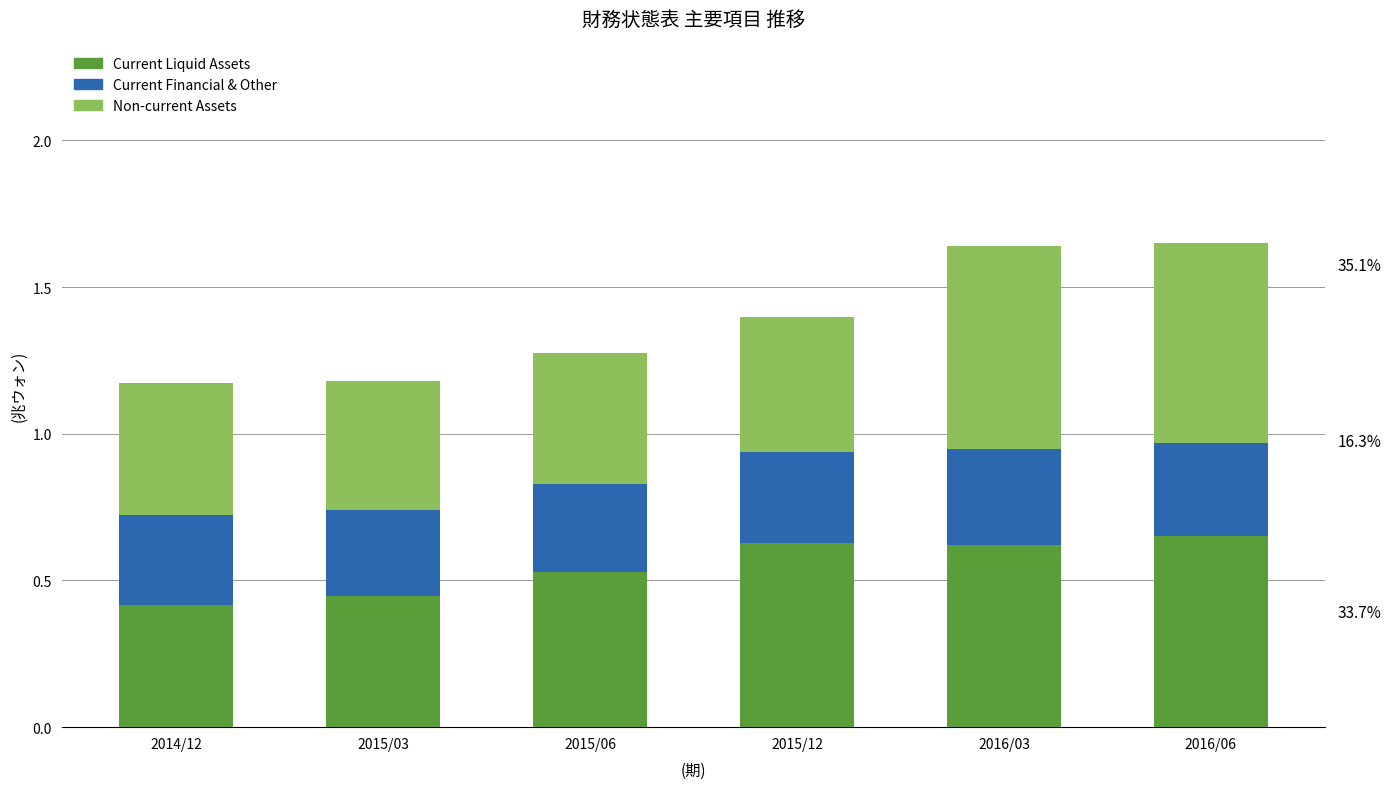

How many Current Liquid Assets values are between 0 and 1?

6